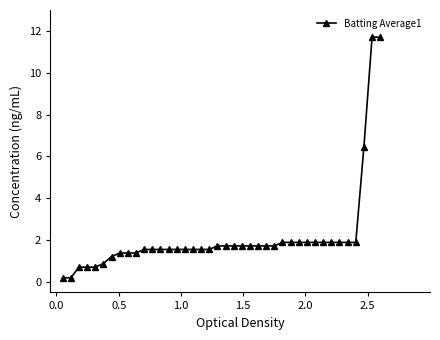

Count the number of values greater than 1.

34